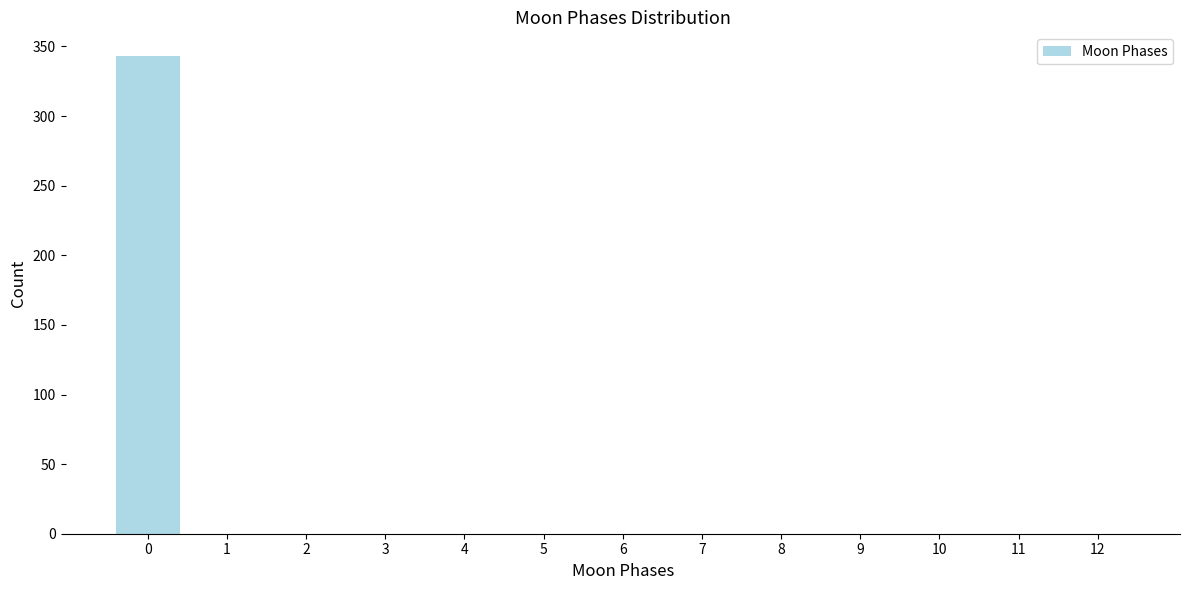

Reading right to left, transcribe all the data shown in this chart.

12=0	11=0	10=0	9=0	8=0	7=0	6=0	5=0	4=0	3=0	2=0	1=0	0=343